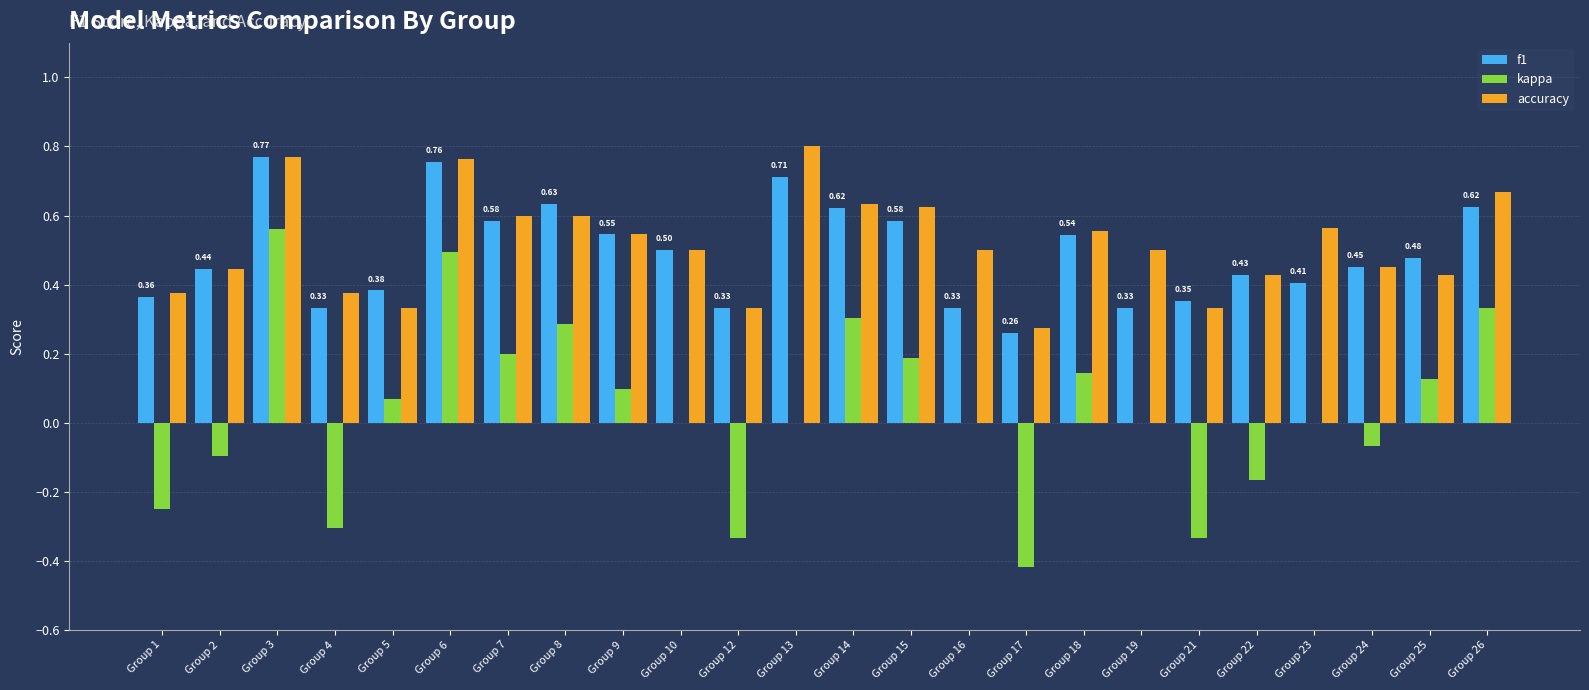

Are the bars horizontal?

No